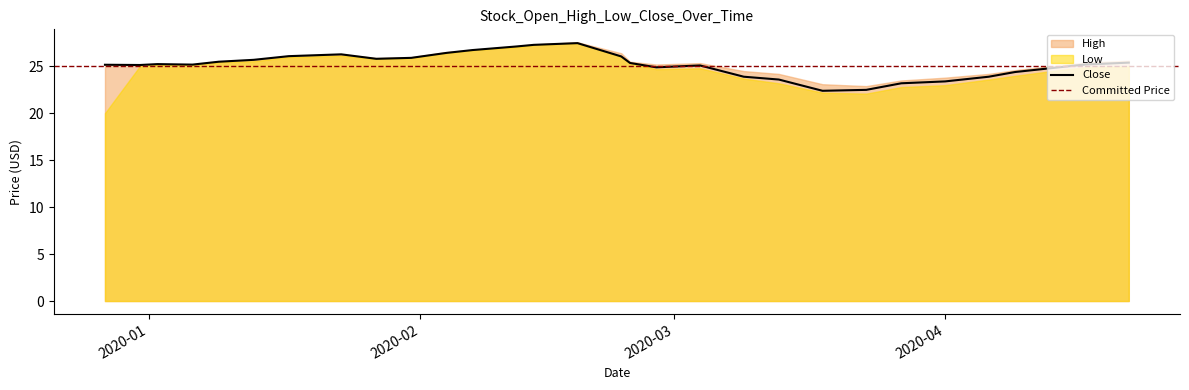

At which category is the sum across all series the highest?

2020-02-19